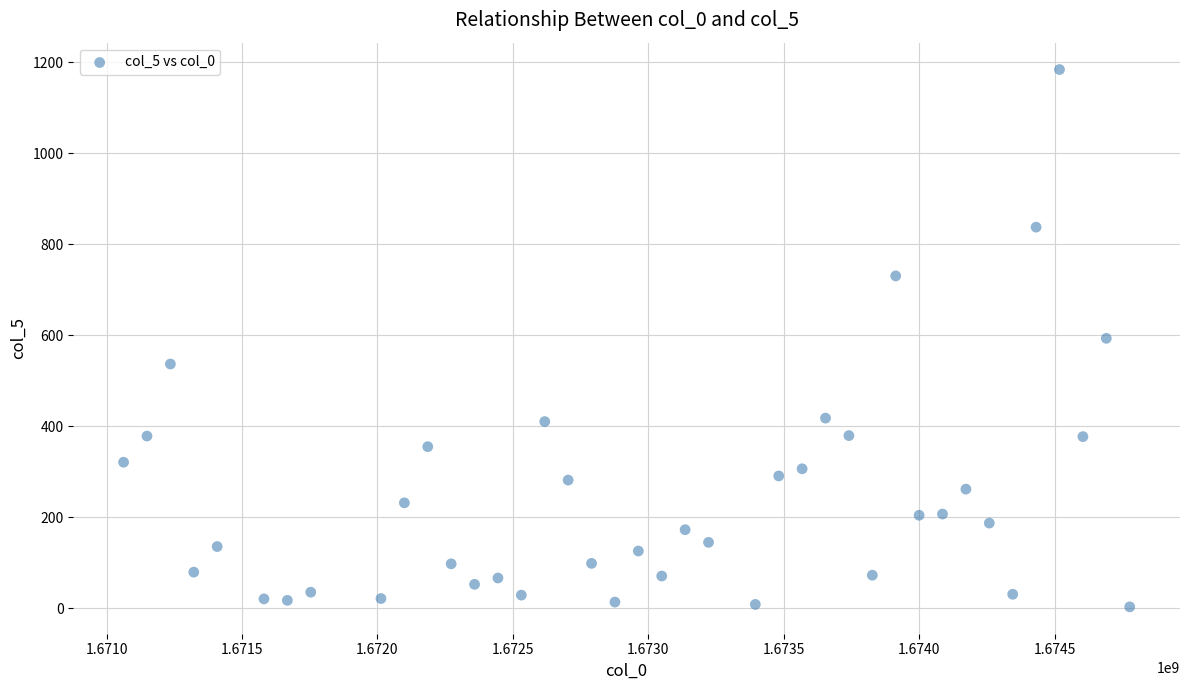

What is the range of Y values (max minus min)?

1181.5